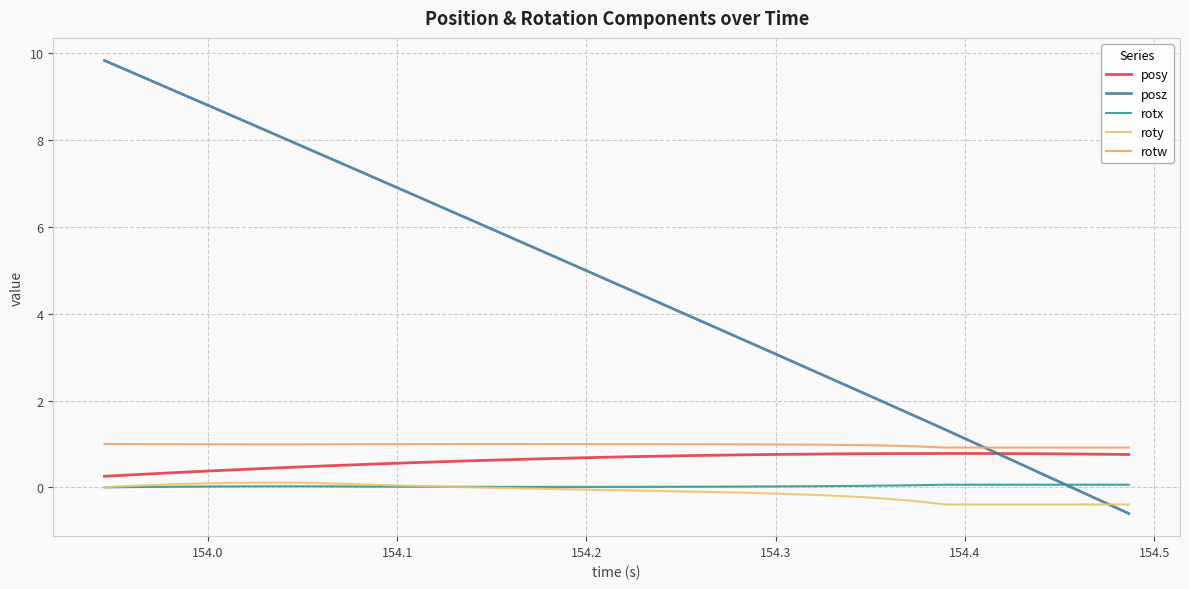

At how many categories does at least one series exceed 4?

23